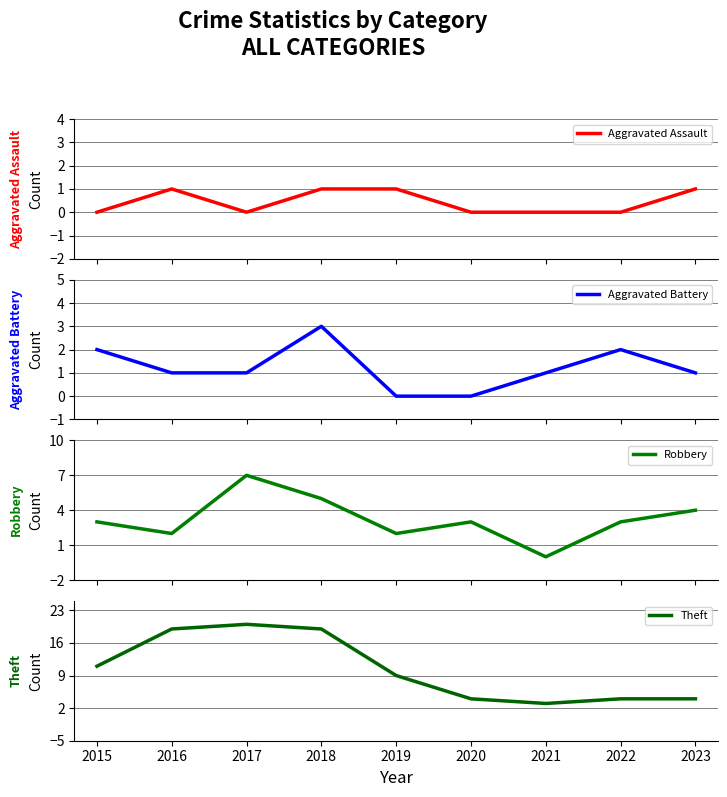

Between 2016 and 2019, which series saw the biggest shift?

Theft